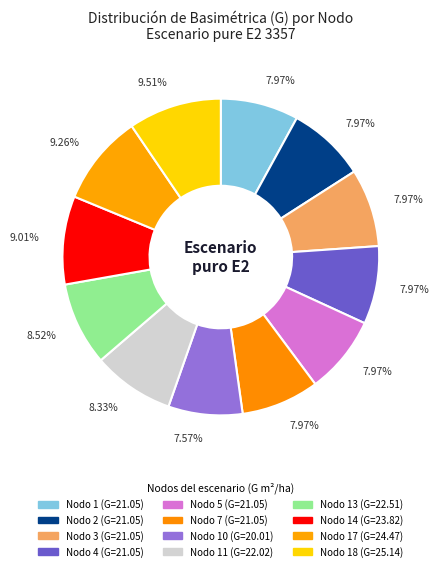

Rank the categories by value from lowest to highest.

Nodo 10, Nodo 1, Nodo 2, Nodo 3, Nodo 4, Nodo 5, Nodo 7, Nodo 11, Nodo 13, Nodo 14, Nodo 17, Nodo 18